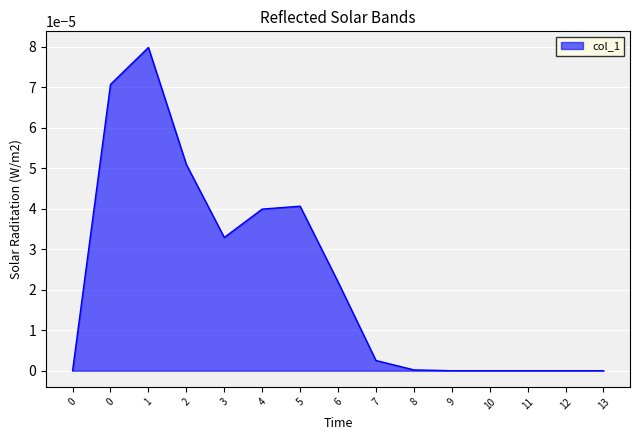

Does the chart have visible grid lines?

Yes